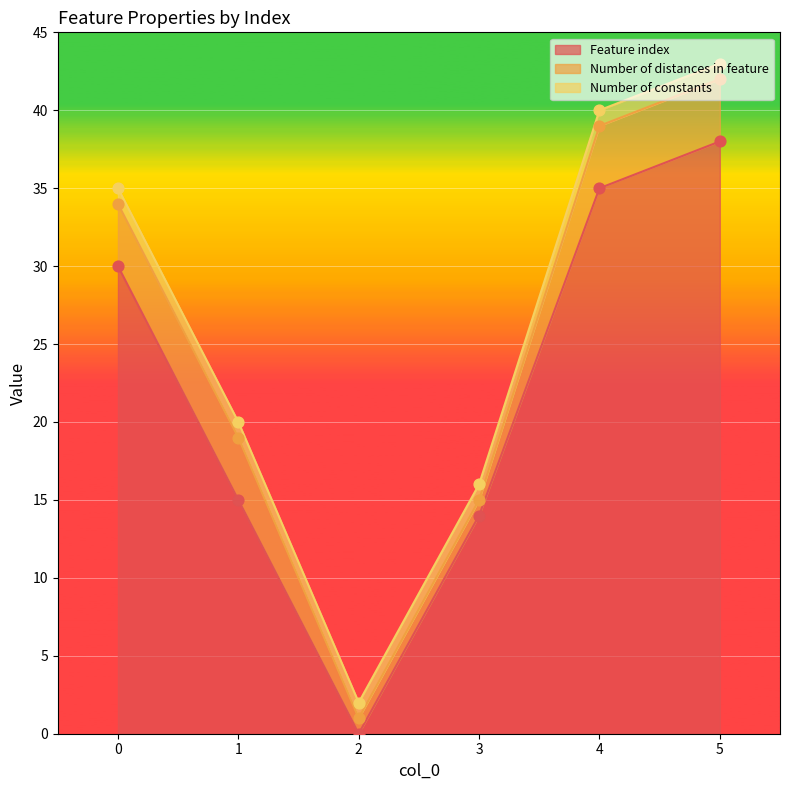

Is the value of Feature index at 4 greater than the value of Number of distances in feature at 2?

Yes